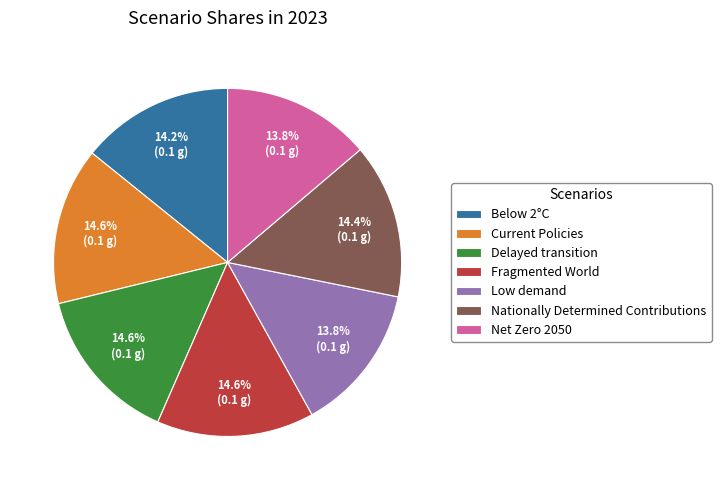

To the nearest percent, what is the difference between the Low demand and Delayed transition slice percentages?

1%